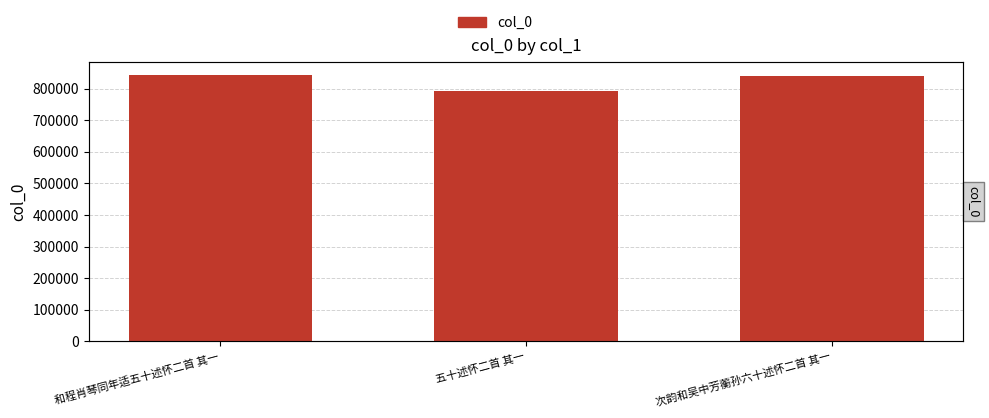

Are the bars grouped side by side (vs. stacked)?

No